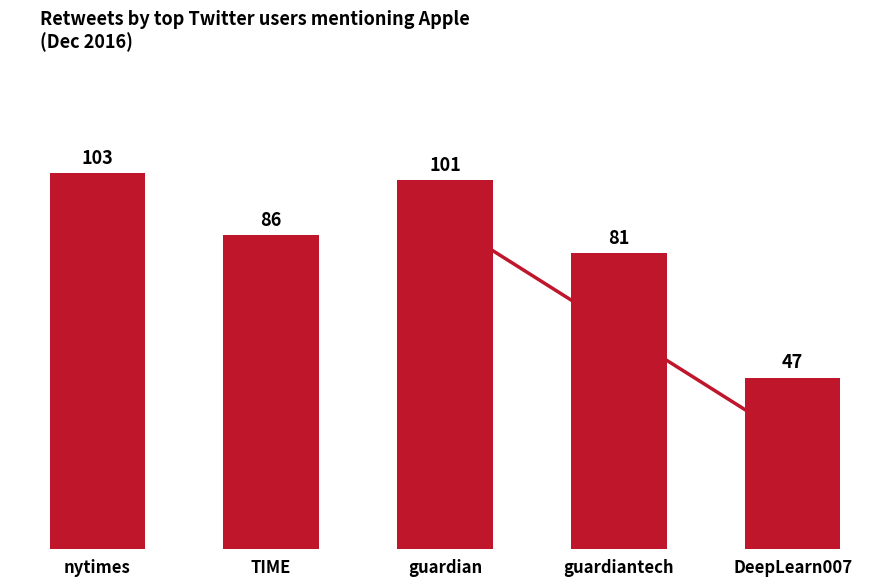

What is the change in value from TIME to guardian?

+15